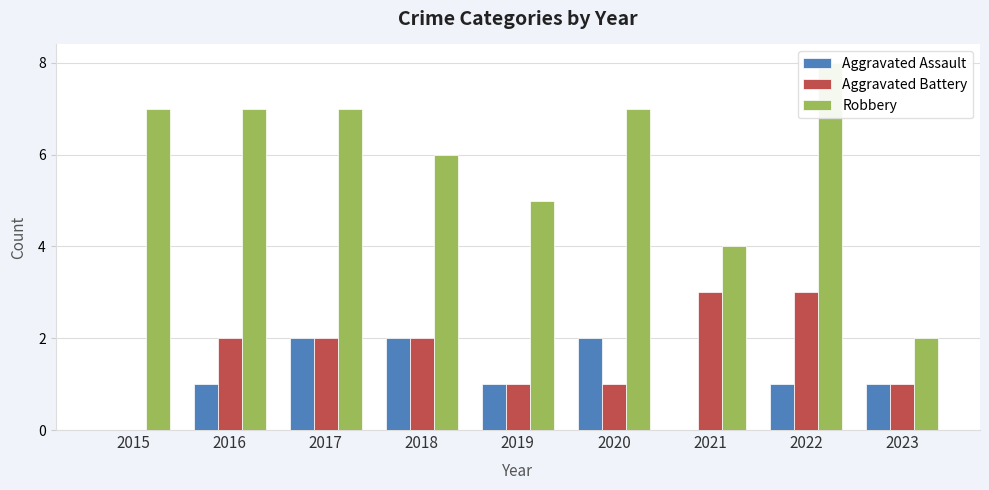

What is the maximum value shown in the chart?

8